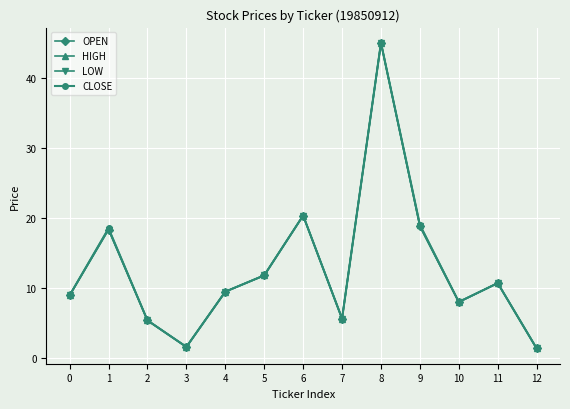

Where is the first local minimum for OPEN?

3